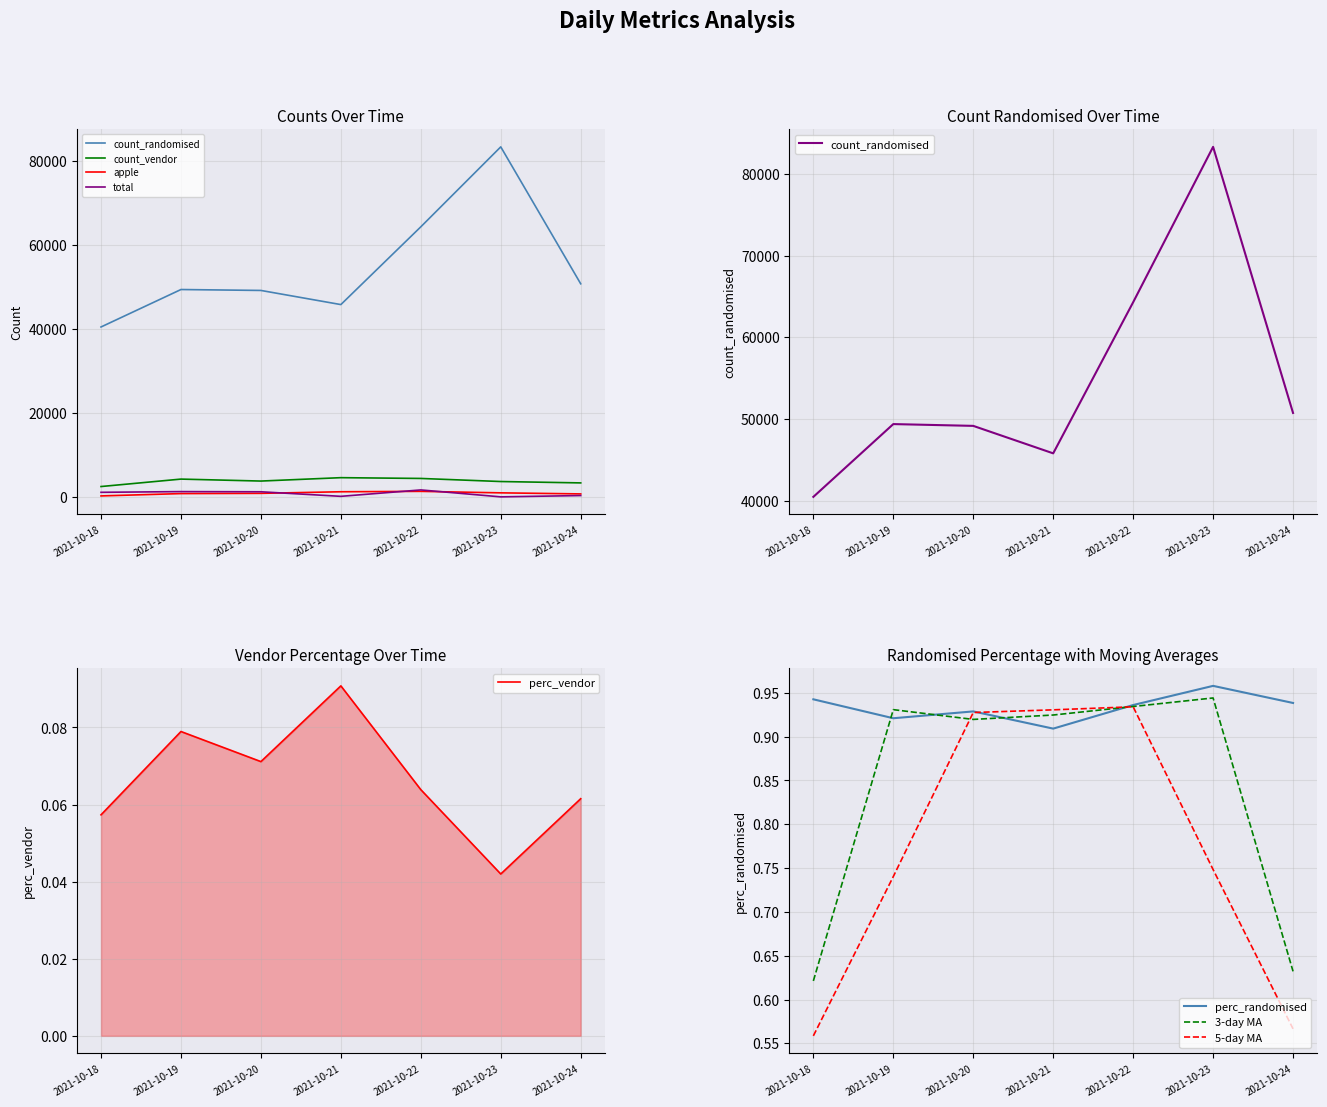

Is it true that apple equals 1472.6 at 2021-10-20?

False